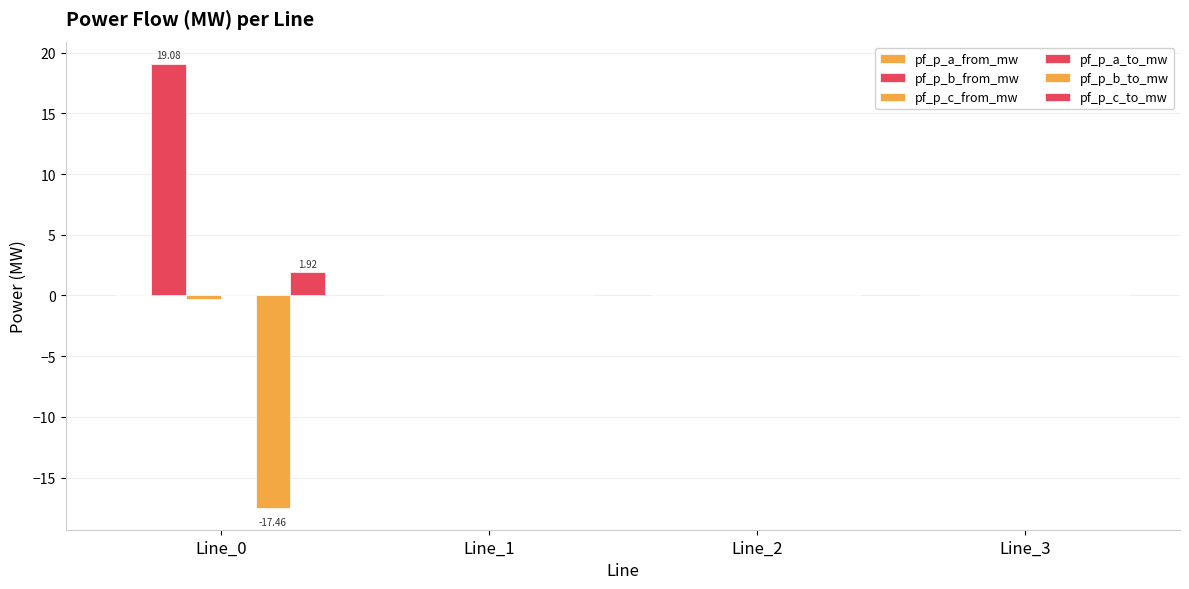

Reading left to right, list all the values displayed in this chart.

pf_p_a_from_mw: Line_0=0.0	Line_1=0.0	Line_2=0.0	Line_3=0.0
pf_p_b_from_mw: Line_0=19.1	Line_1=0.0	Line_2=0.0	Line_3=0.0
pf_p_c_from_mw: Line_0=-0.3	Line_1=0.0	Line_2=0.0	Line_3=0.0
pf_p_a_to_mw: Line_0=0.0	Line_1=0.0	Line_2=0.0	Line_3=0.0
pf_p_b_to_mw: Line_0=-17.5	Line_1=0.0	Line_2=0.0	Line_3=0.0
pf_p_c_to_mw: Line_0=1.9	Line_1=0.0	Line_2=0.0	Line_3=0.0